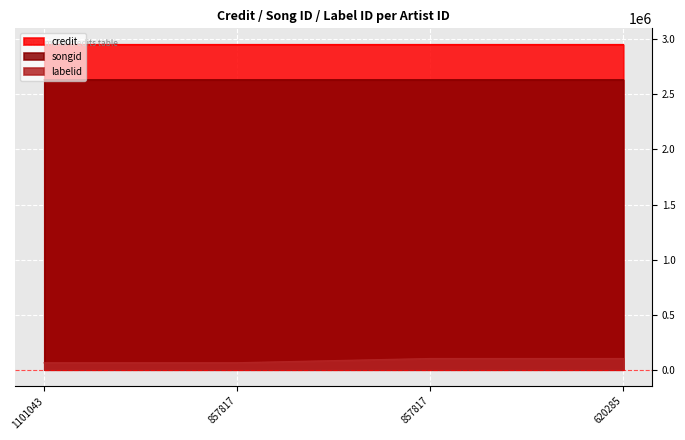

How many values in the credit series are below 2951848?

2